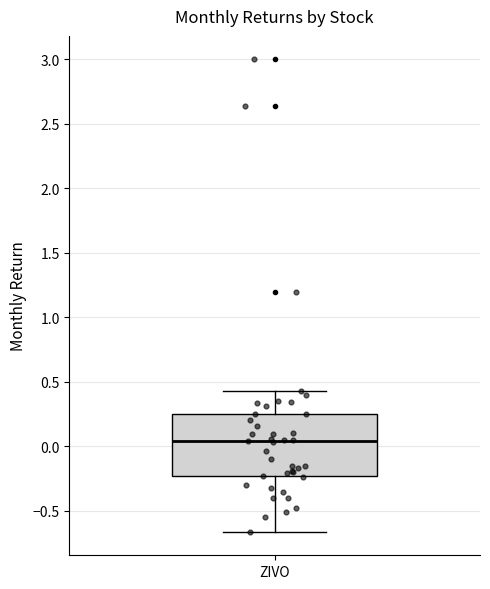

Read this box plot against the y-axis: the position of the median line, the range covered by the box, and the ends of both whiskers. The values are not printed on the chart, so give them approximately, as read against the axis.

median 0.05, box -0.25 to 0.25, whiskers -0.65 to 0.45